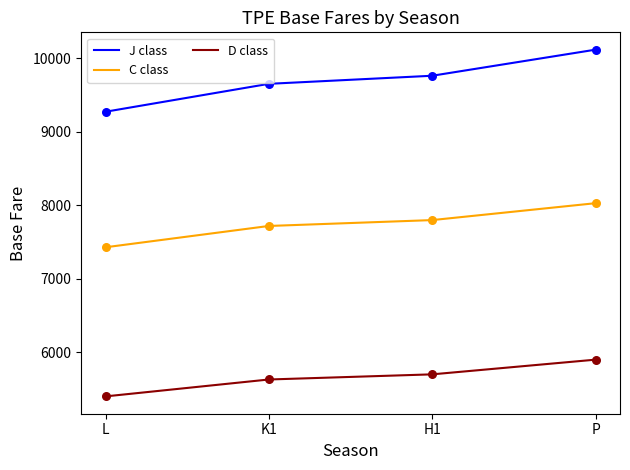

What is the difference between the highest and lowest values at L?

3875